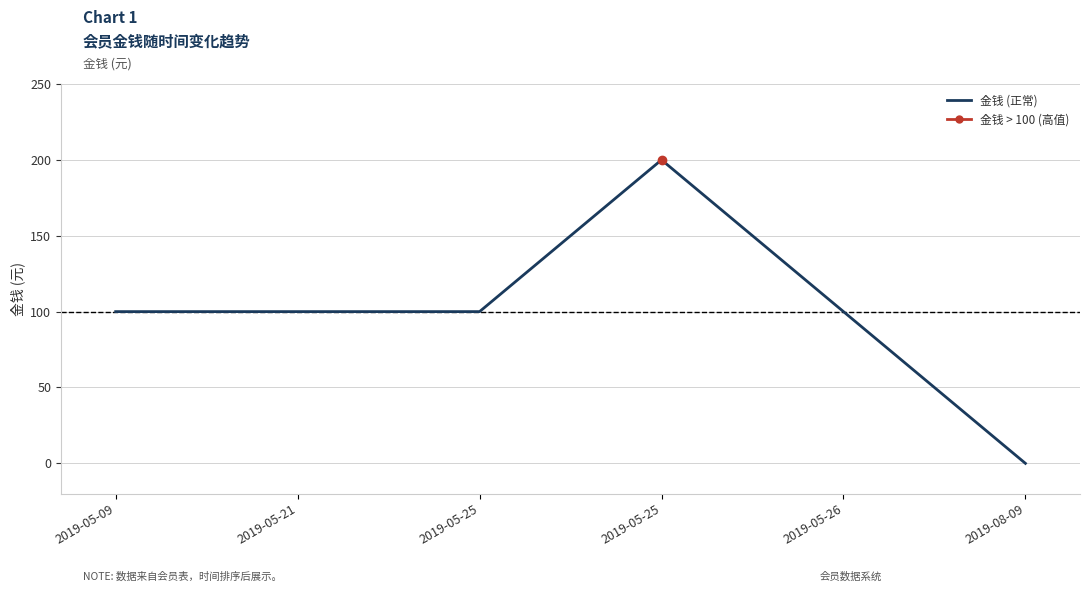

Does the chart display data point markers on the line(s)?

No